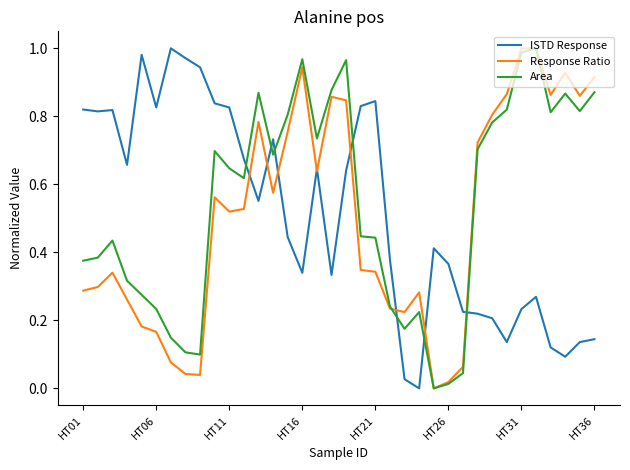

True or false: ISTD Response and Area cross at least once.

True